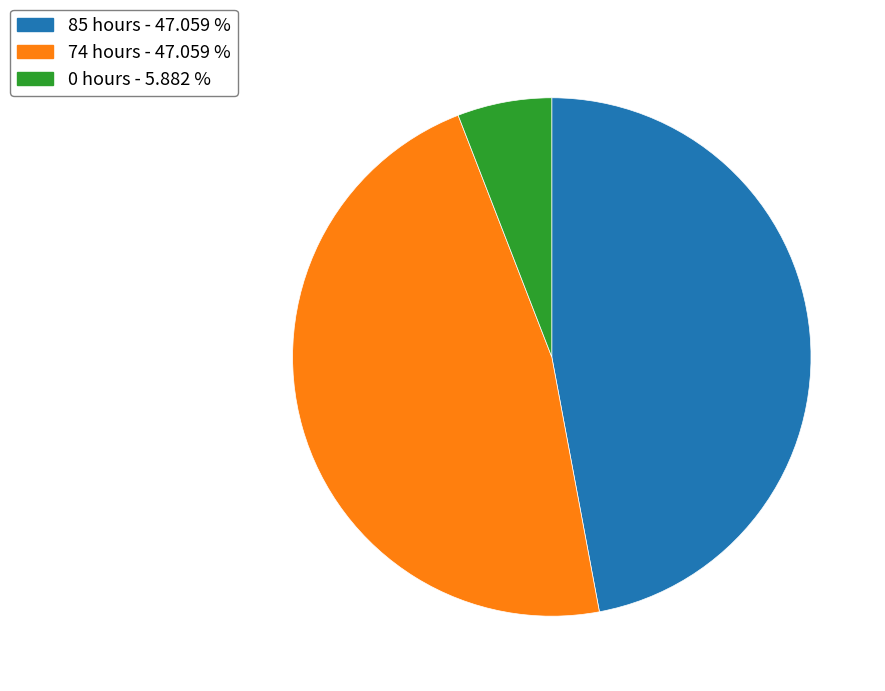

Is there any slice that represents more than half of the pie?

No